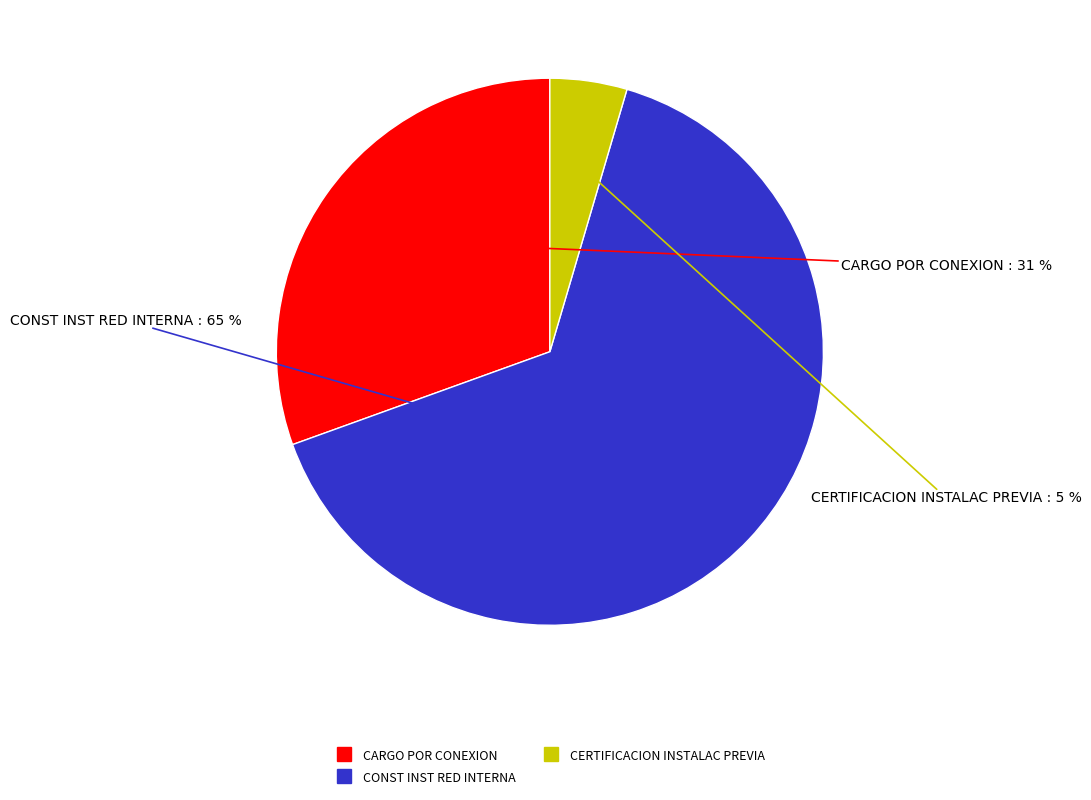

Is there a majority slice in this chart?

Yes